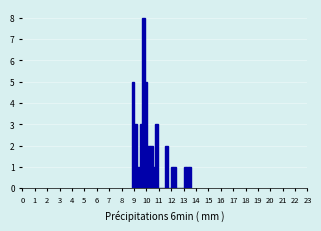

Around what value on the x-axis is the tallest bar? Give the approximate position of its centre, as read against the axis.

9.8